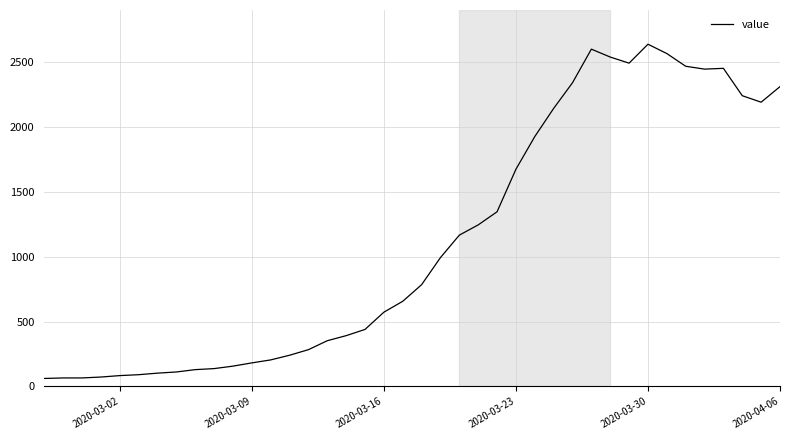

What is the maximum value shown in the chart?

2638